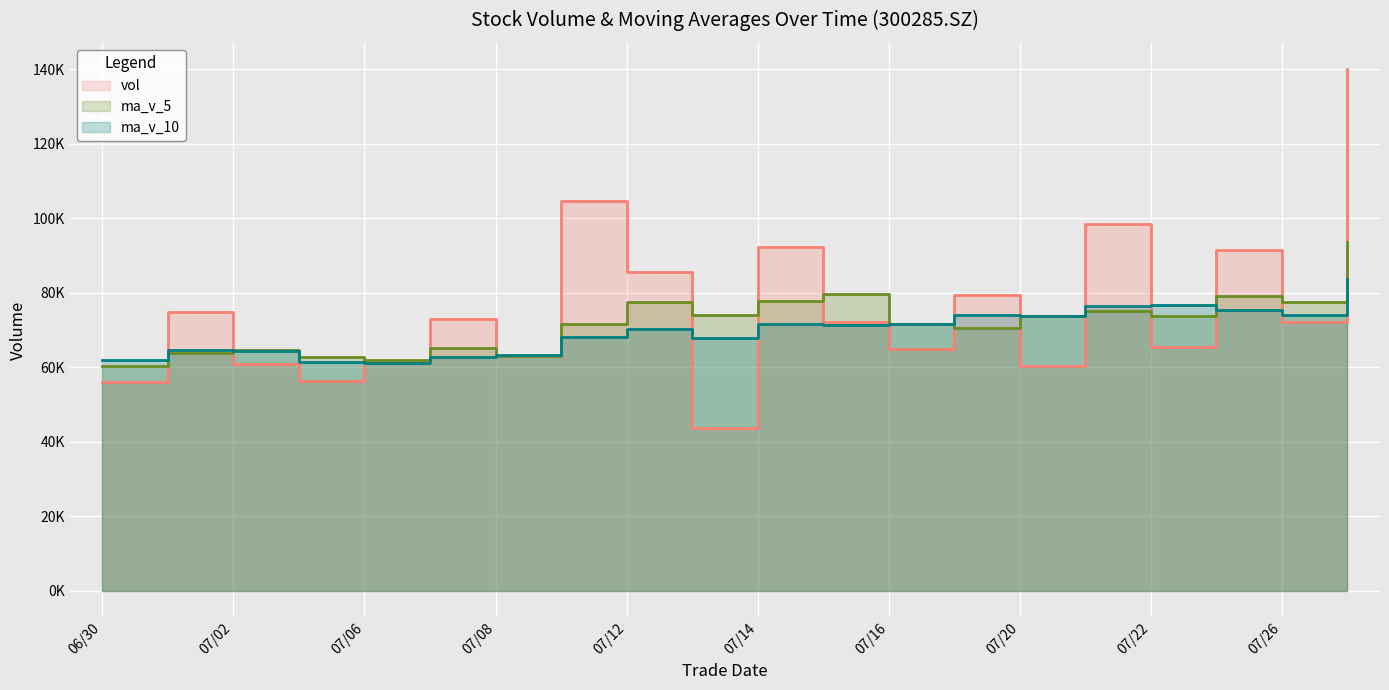

At 20210701, list the series in order from smallest to largest.

ma_v_5, ma_v_10, vol